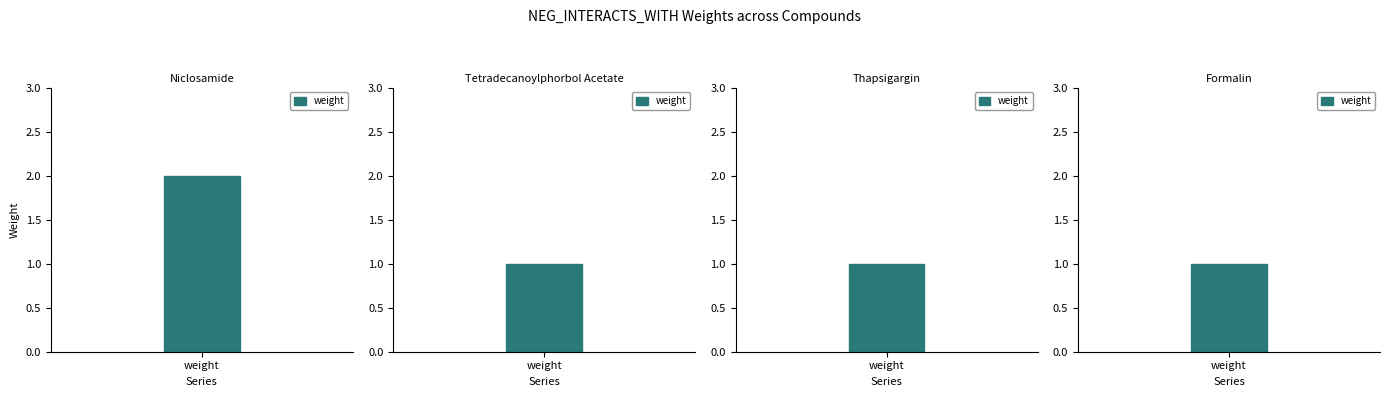

Does the chart contain stacked bars?

No